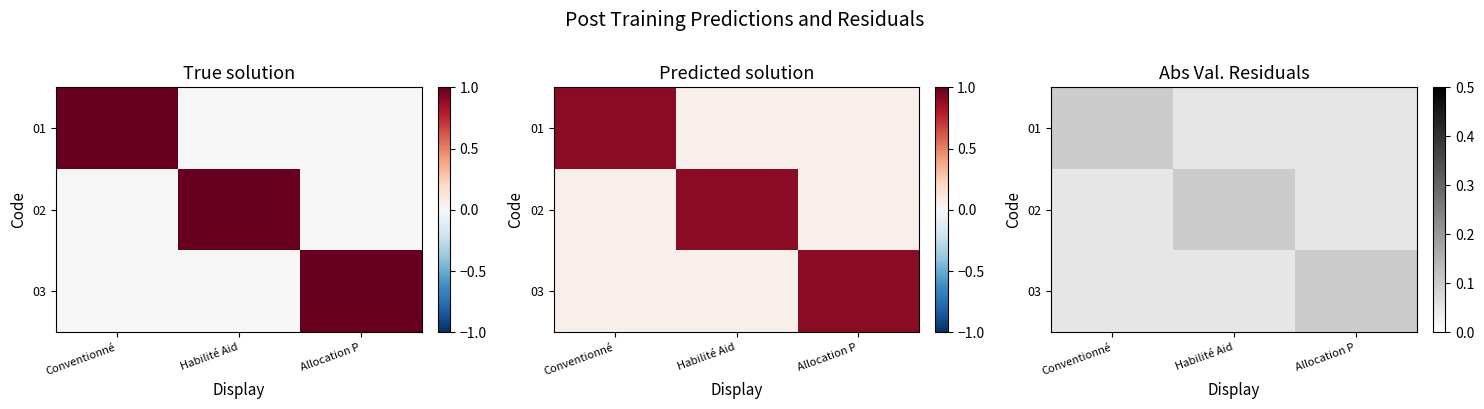

Which series changed the most between Conventionné and Habilité Aid?

01